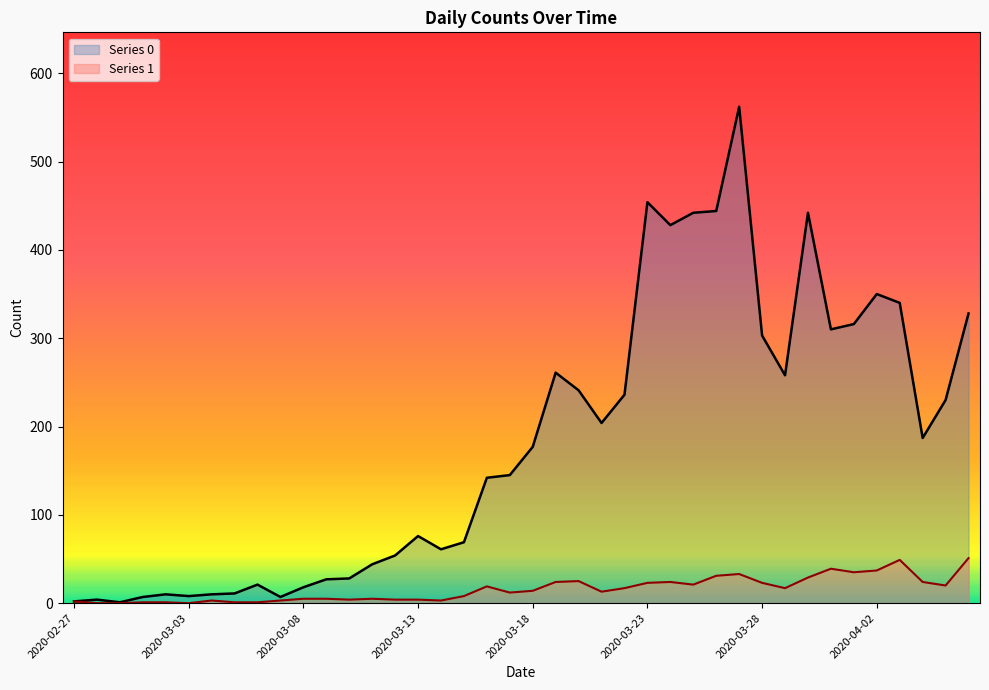

Reading left to right, extract all data points from this chart.

Series 0: 2	4	1	7	10	8	10	11	21	7	18	27	28	44	54	76	61	69	142	145	177	261	241	204	236	454	428	442	444	562	303	258	442	310	316	350	340	187	230	328
Series 1: 2	0	0	1	1	0	3	1	1	3	5	5	4	5	4	4	3	8	19	12	14	24	25	13	17	23	24	21	31	33	23	17	29	39	35	37	49	24	20	51